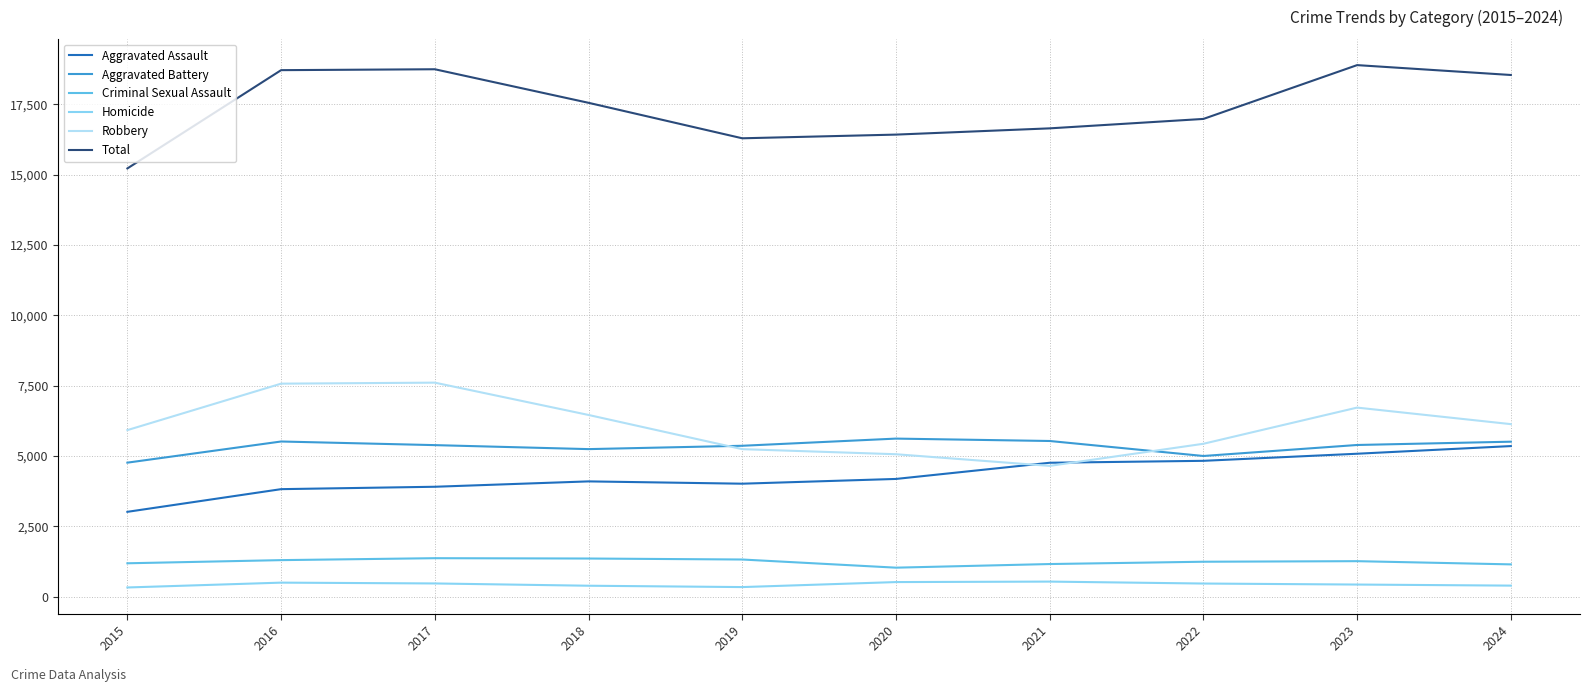

What is the average value of the Aggravated Battery series?

5335